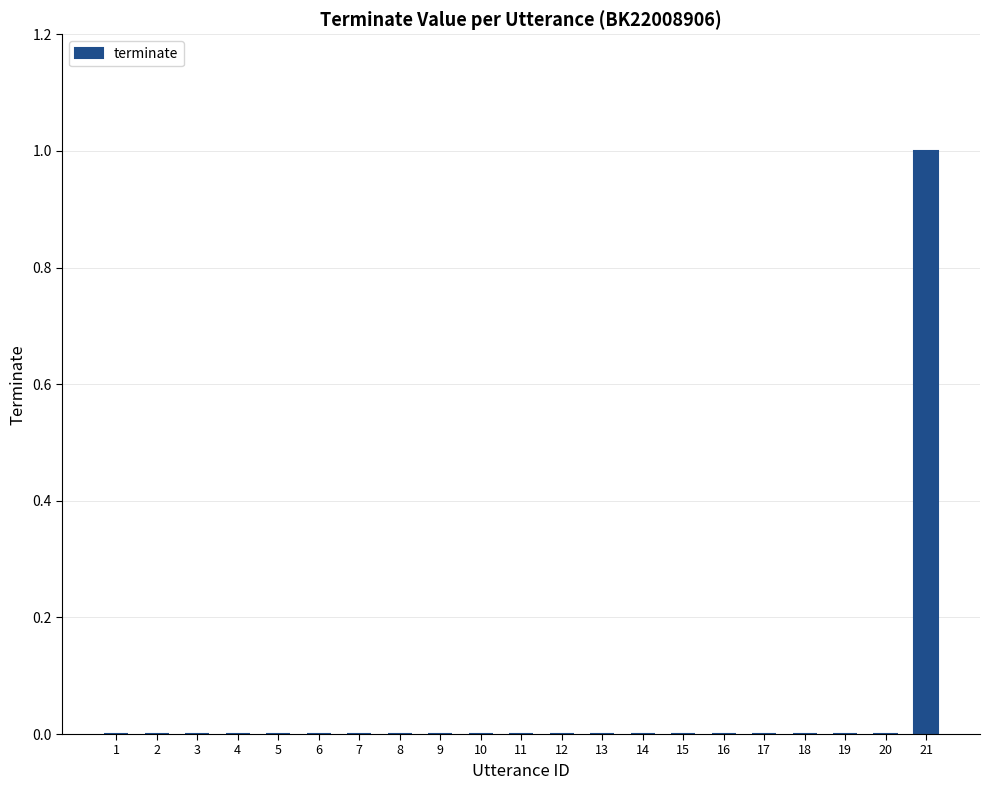

What is the maximum value shown in the chart?

1